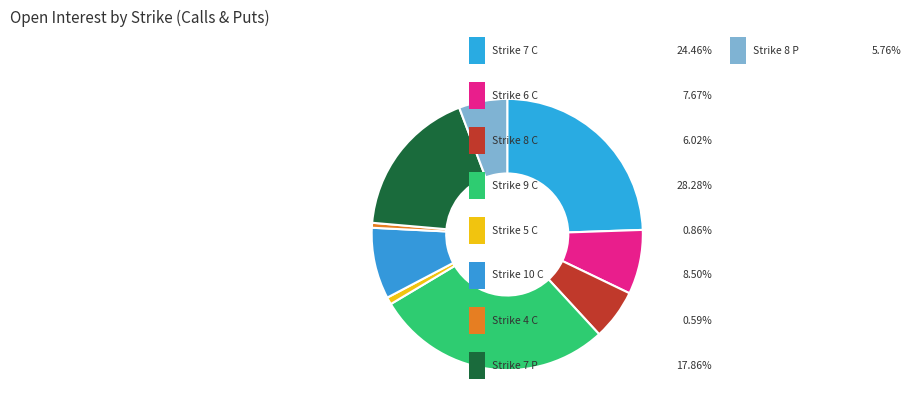

How many segments does this pie chart have?

9